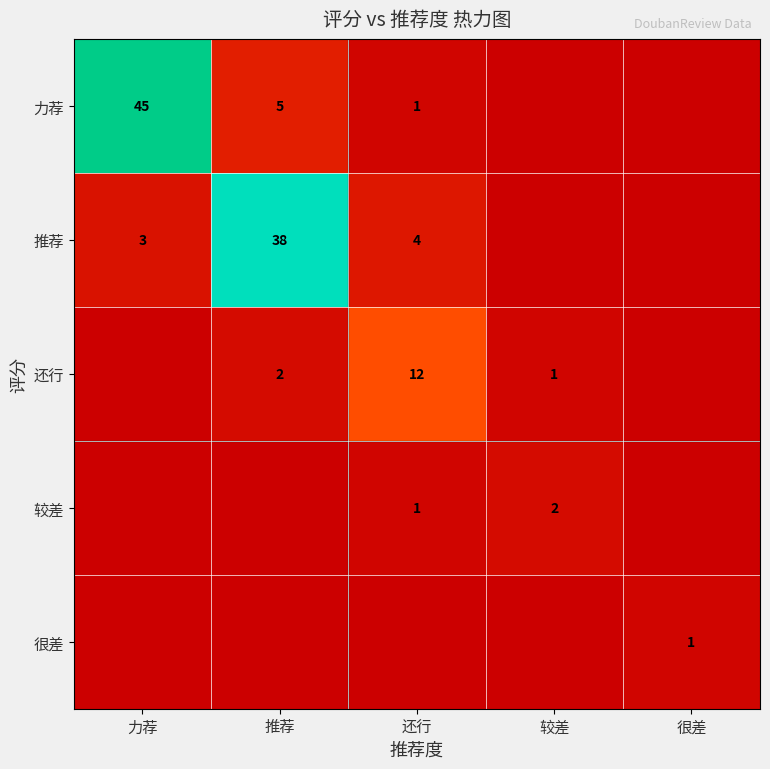

The 推荐 series shows 1 at 力荐. True or false?

False